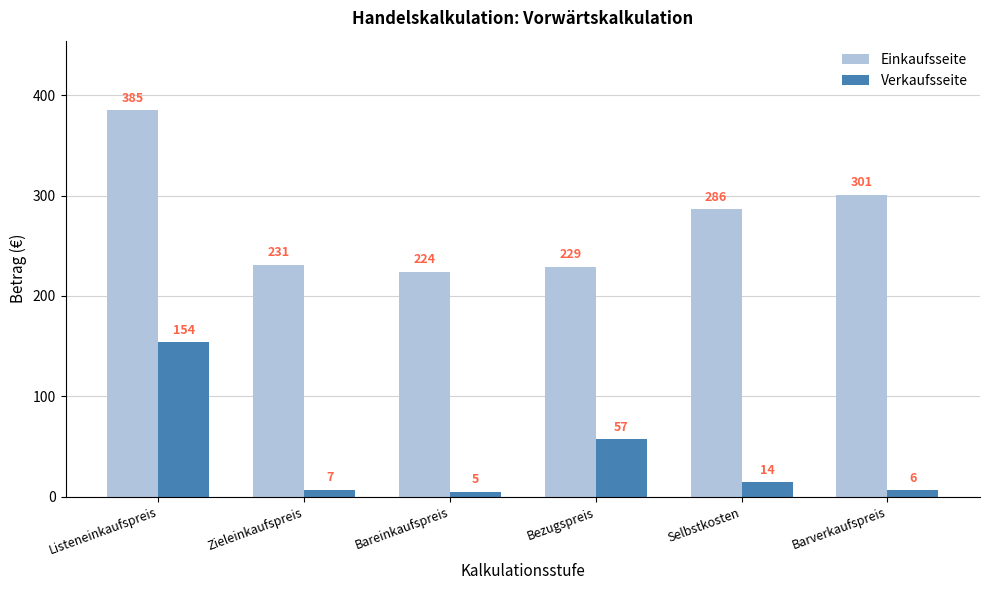

At which category does the chart reach its peak across all series?

Listeneinkaufspreis